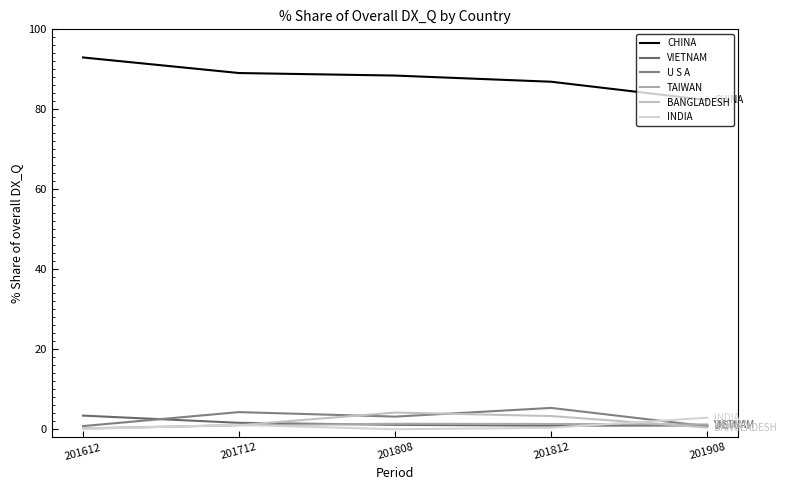

How many interior local valleys does the INDIA series have?

1